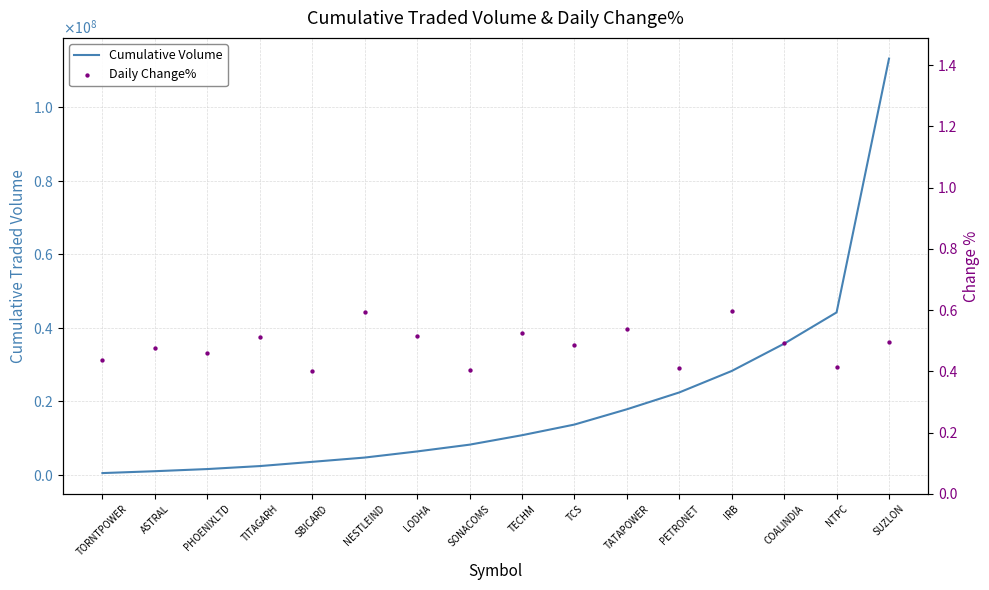

Which series has the largest total across all categories?

Cumulative Volume